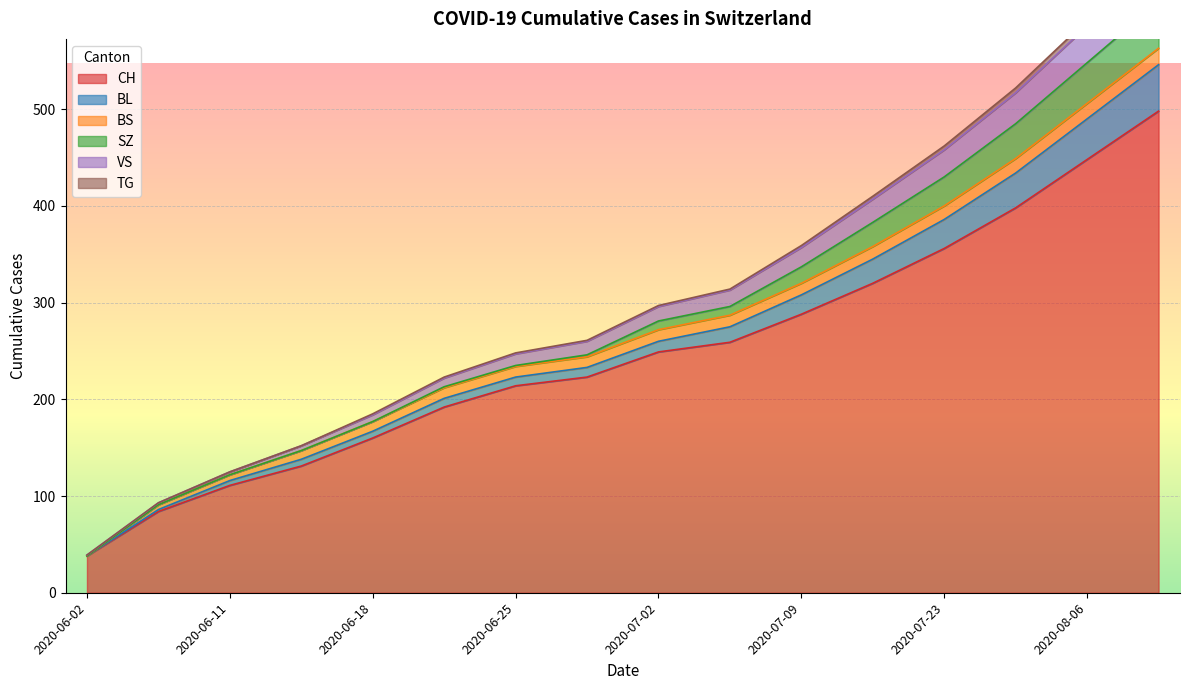

Which category has the lowest value in the CH series?

2020-06-02